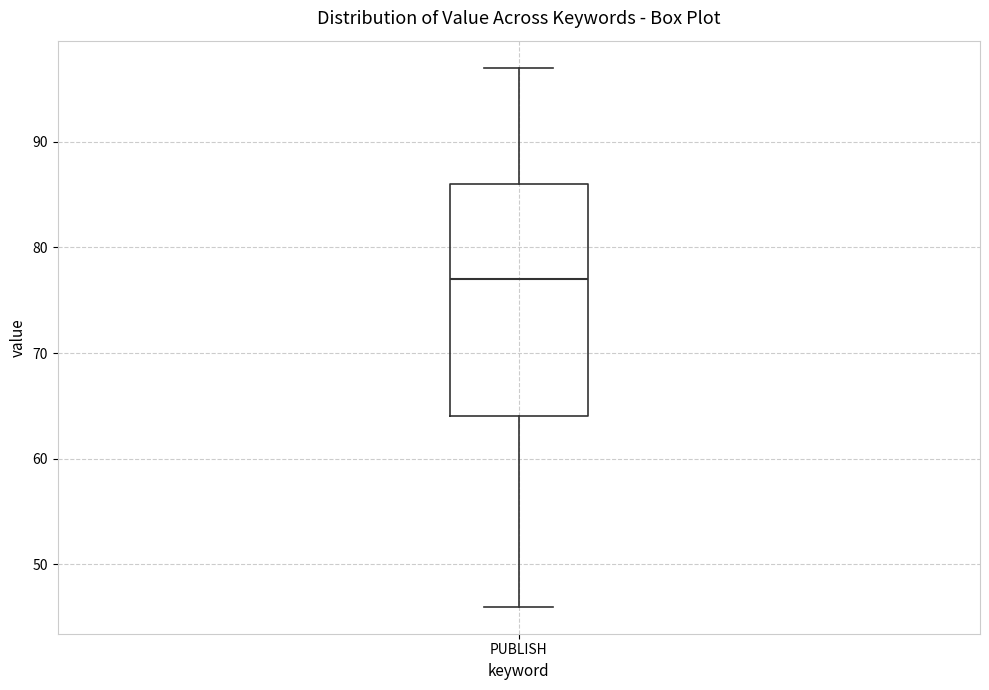

Transcribe this box plot: give where the median line is, the range the box spans, and where the two whiskers end, as read against the y-axis. The values are not printed on the chart, so give them approximately, as read against the axis.

median 77, box 64 to 86, whiskers 46 to 97